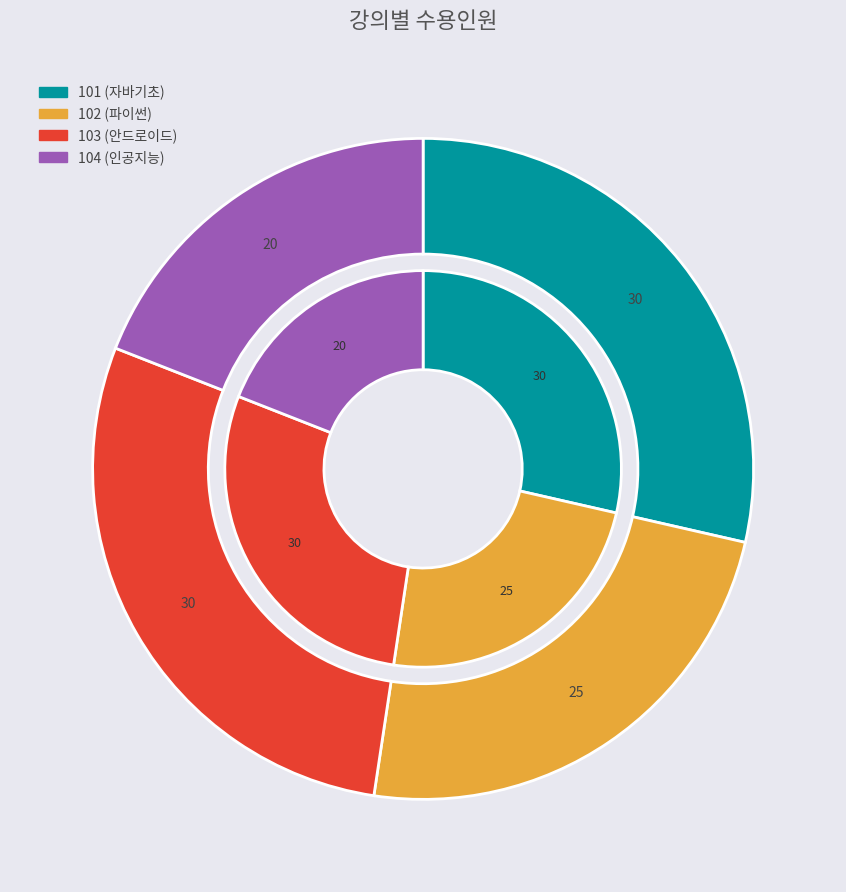

Is there a majority slice in this chart?

No